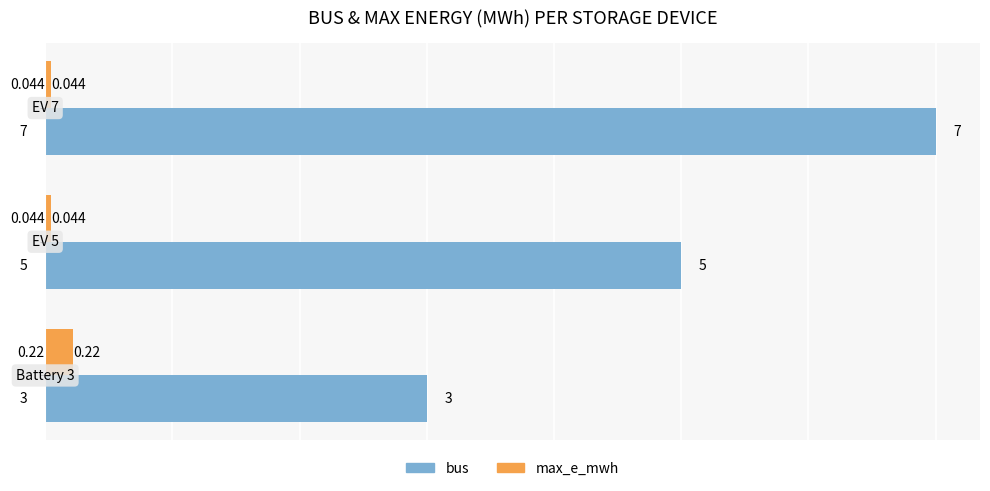

How many max_e_mwh values are between 0 and 1?

3